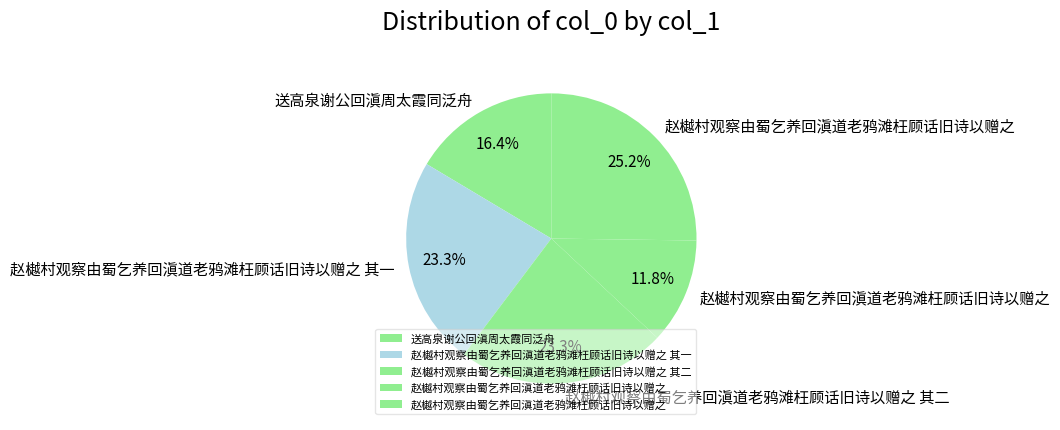

Count the number of slices in the pie.

5